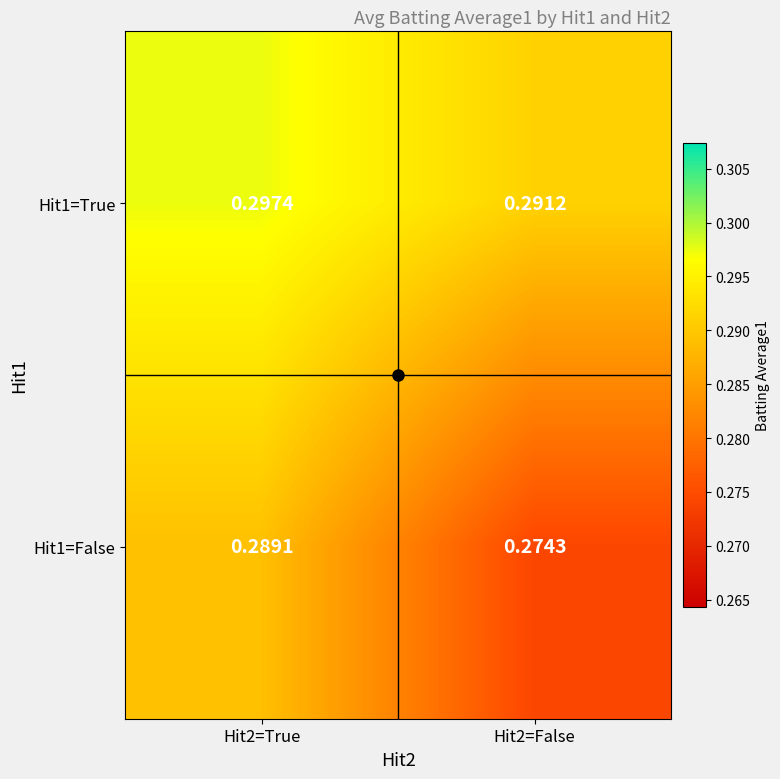

What is the smallest value displayed?

0.3